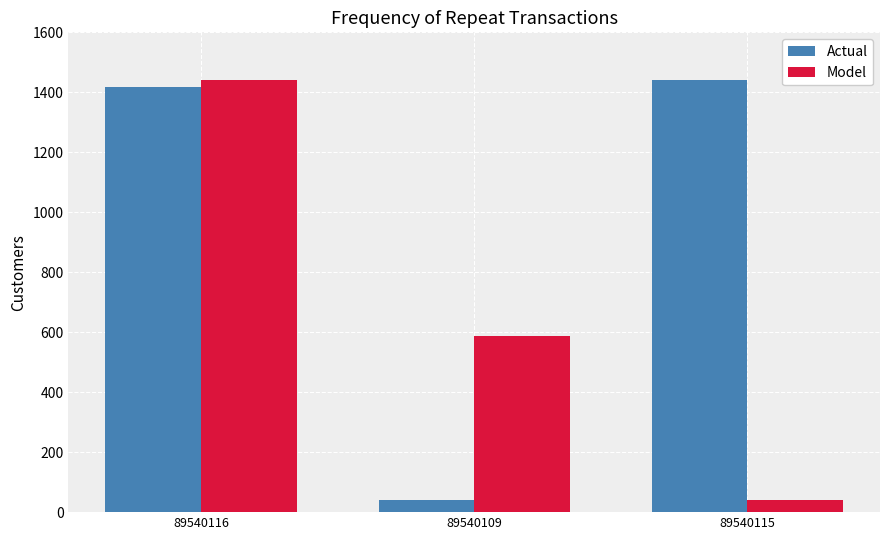

How many bars are there in total?

6